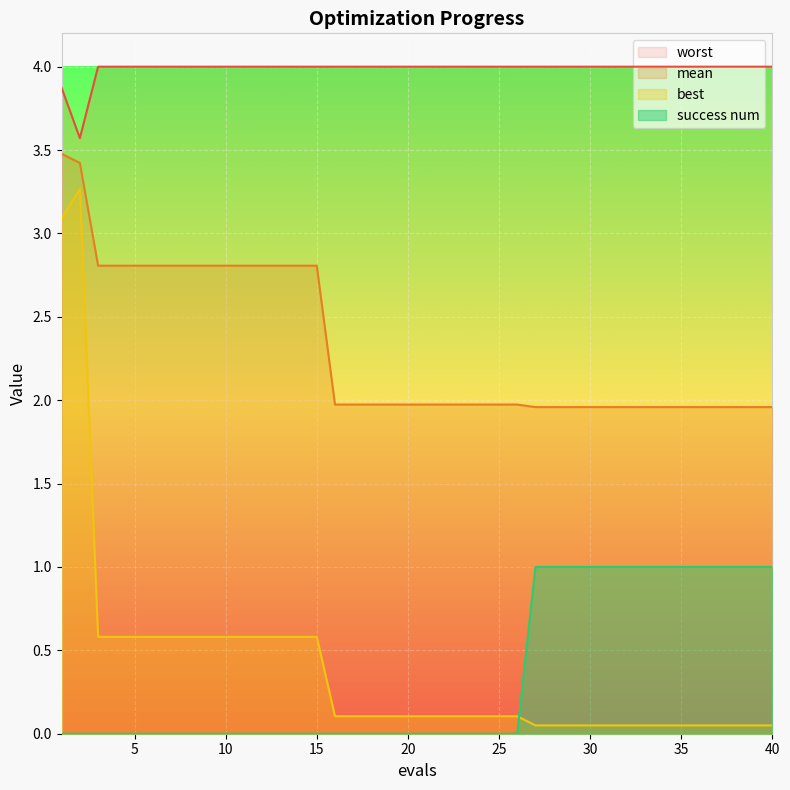

Which category has the highest value in the success num series?

27